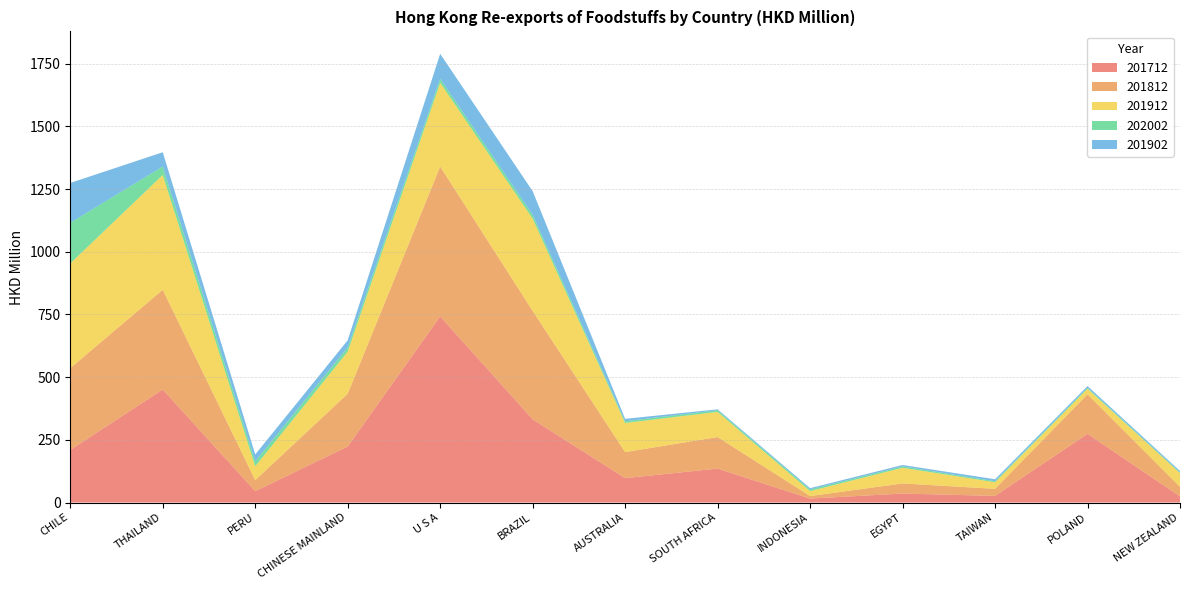

Reading right to left, extract all data points from this chart.

201712: 24.4	273.8	26.3	35.7	15.7	135.3	97.2	331.9	742.3	223.3	45.1	450.8	209.7
201812: 38.0	157.9	28.2	40.3	10.1	125.8	103.9	432.5	597.8	210.7	44.1	397.6	326.3
201912: 54.7	22.1	26.3	62.5	19.7	100.3	116.2	367.9	334.3	167.7	55.2	458.1	417.8
202002: 3.0	4.1	4.2	5.3	6.5	6.6	7.0	15.3	15.8	17.0	19.7	33.6	162.0
201902: 5.5	6.7	7.7	5.7	5.2	3.7	9.4	94.3	99.5	28.3	27.6	57.0	158.9